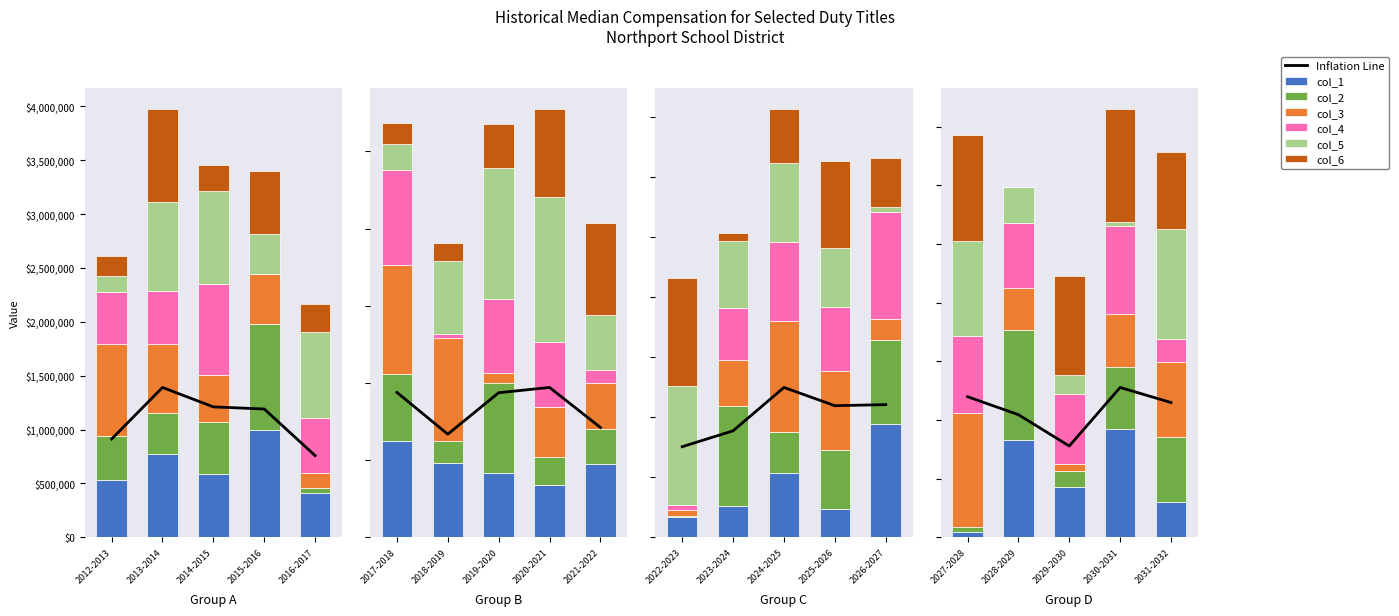

What is the approximate value of col_1 at 9?

472559